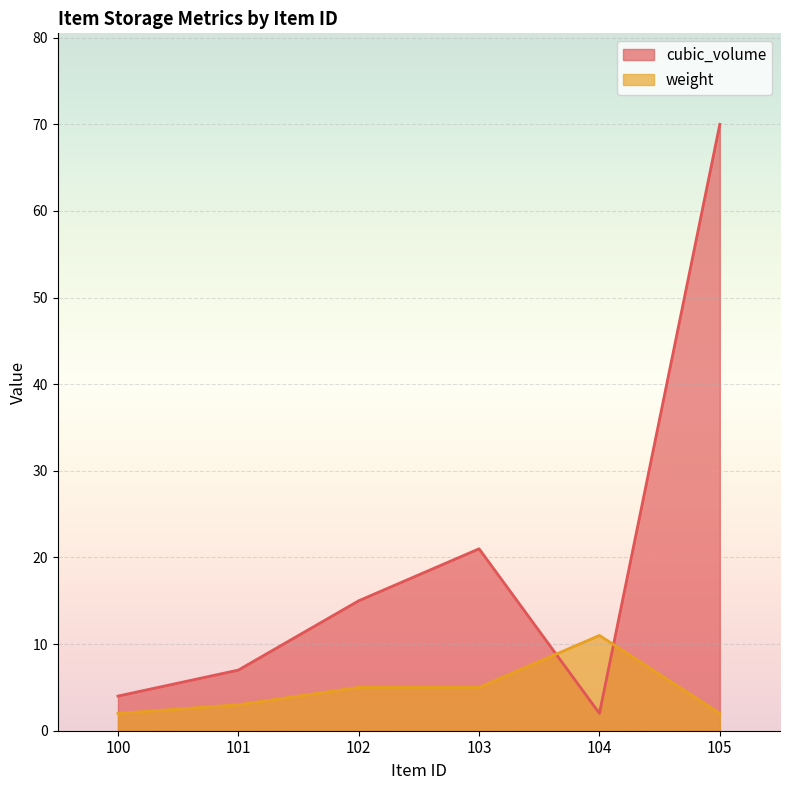

Where is weight nearest to the value 6?

102